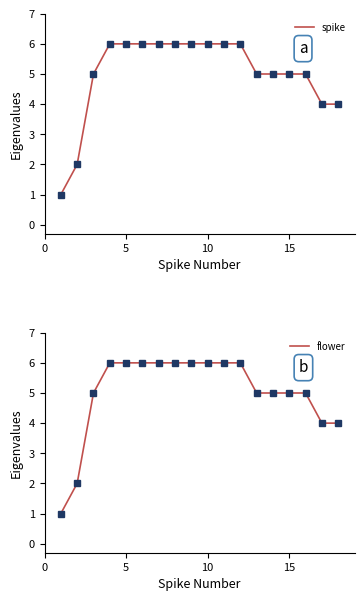

How many flower values are between 5 and 6?

14